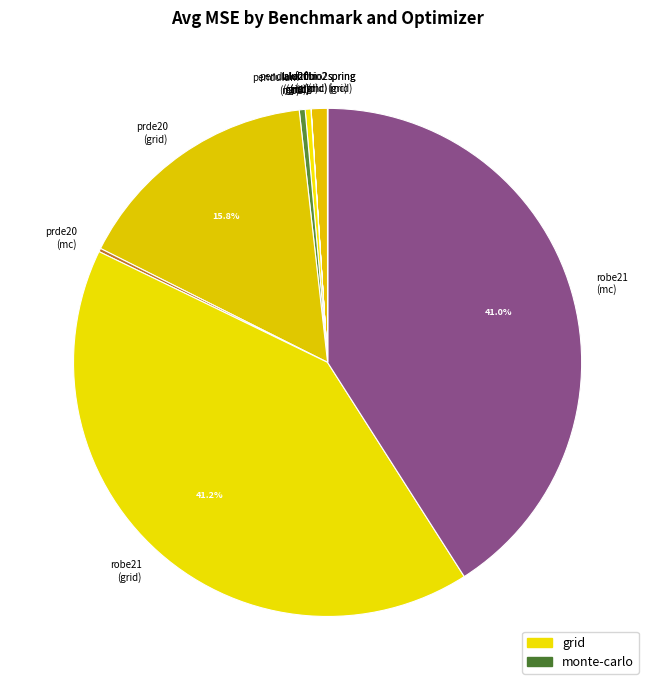

Is there any slice that represents more than half of the pie?

No